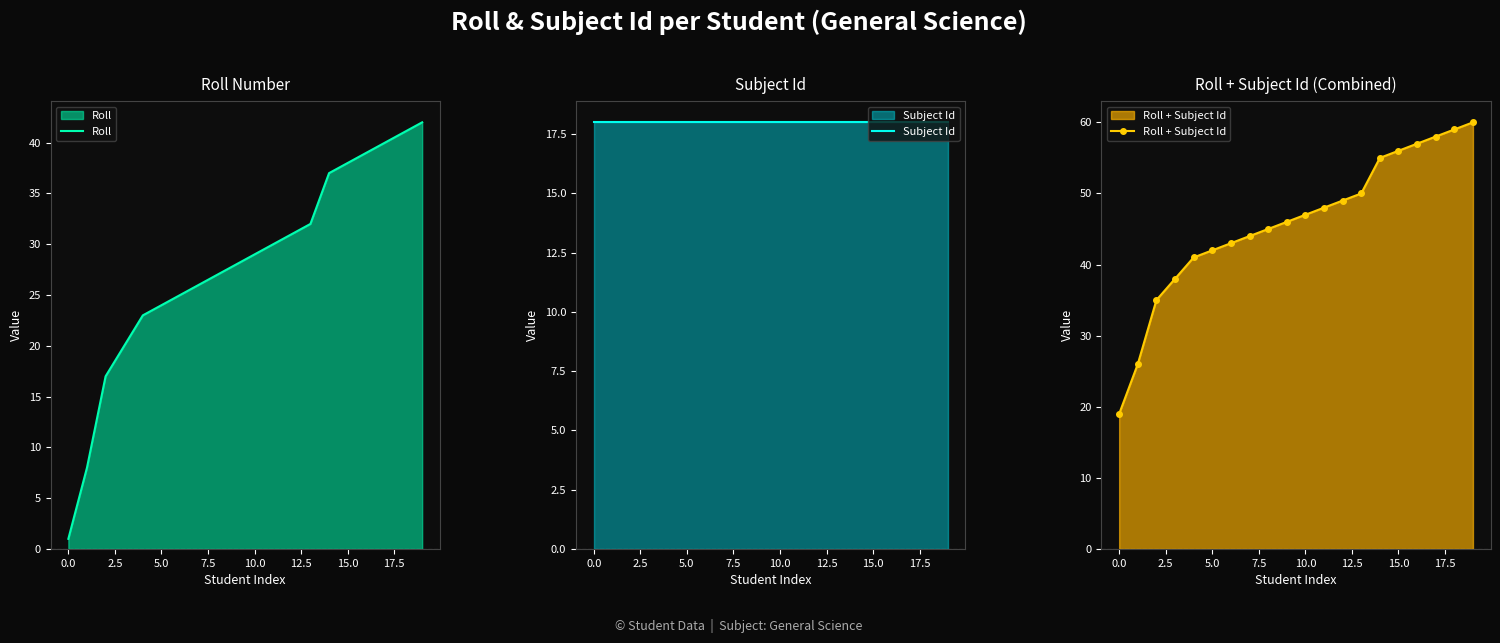

Between 10 and 13, which series saw the biggest shift?

Roll